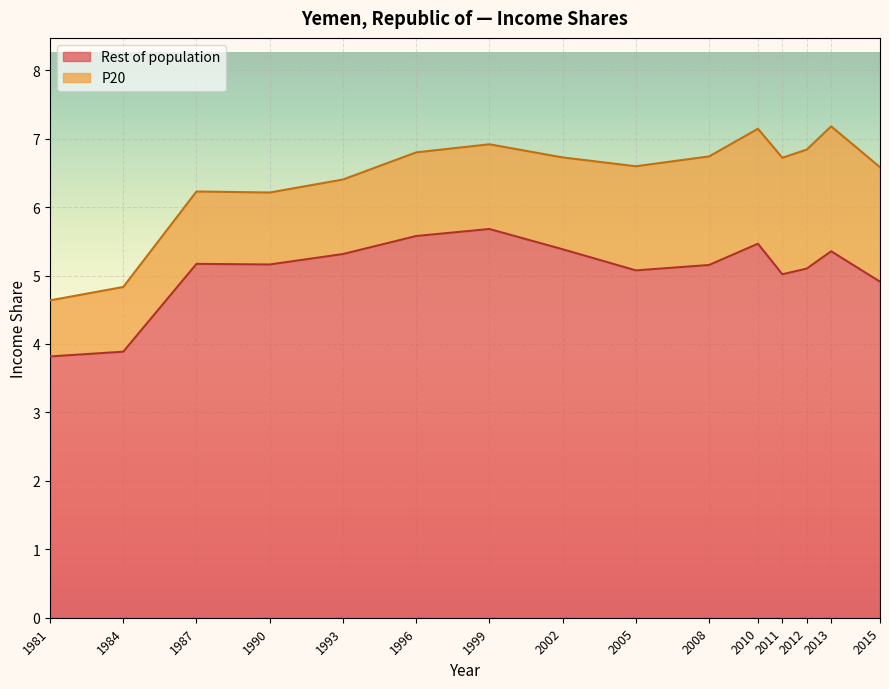

Which label corresponds to the largest value in the chart?

1999